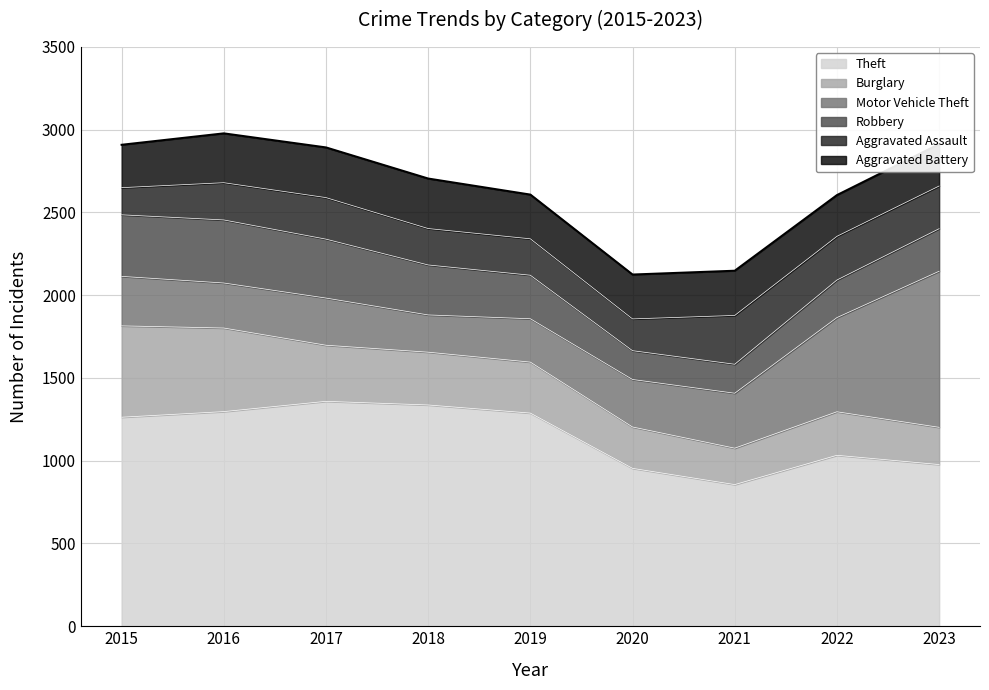

Between 2016 and 2018, which series saw the biggest shift?

Burglary